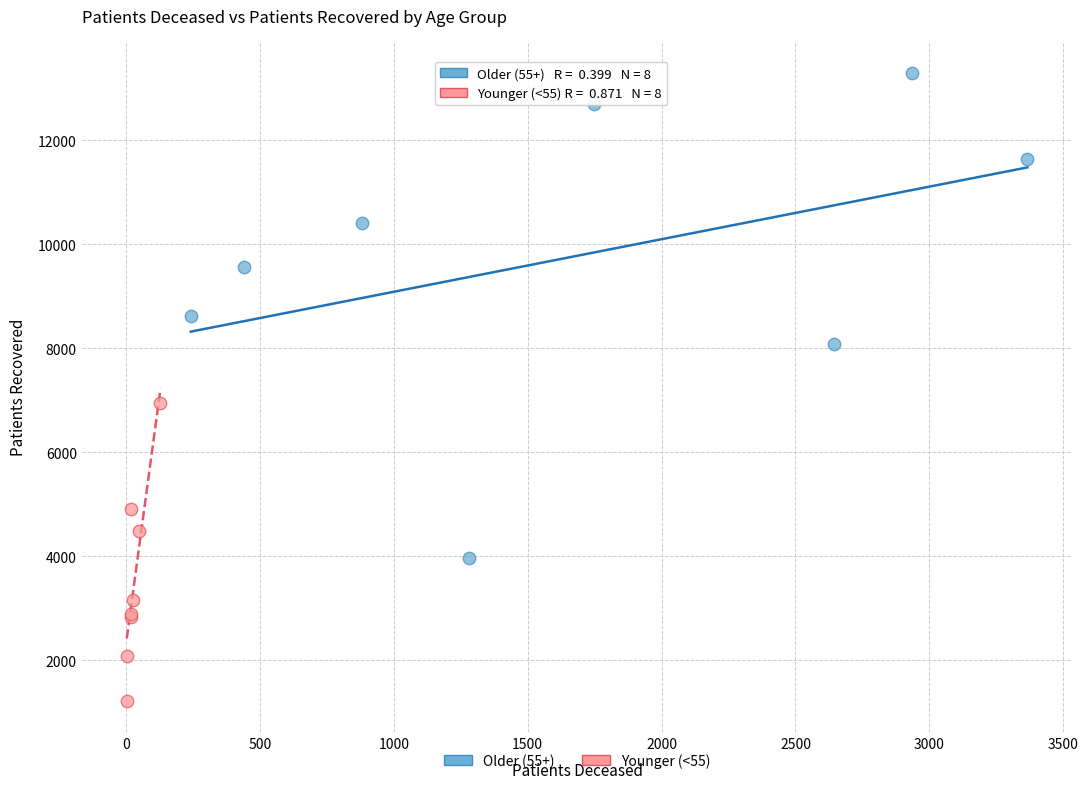

What are all the series names shown in the legend?

Older (55+), Younger (<55)